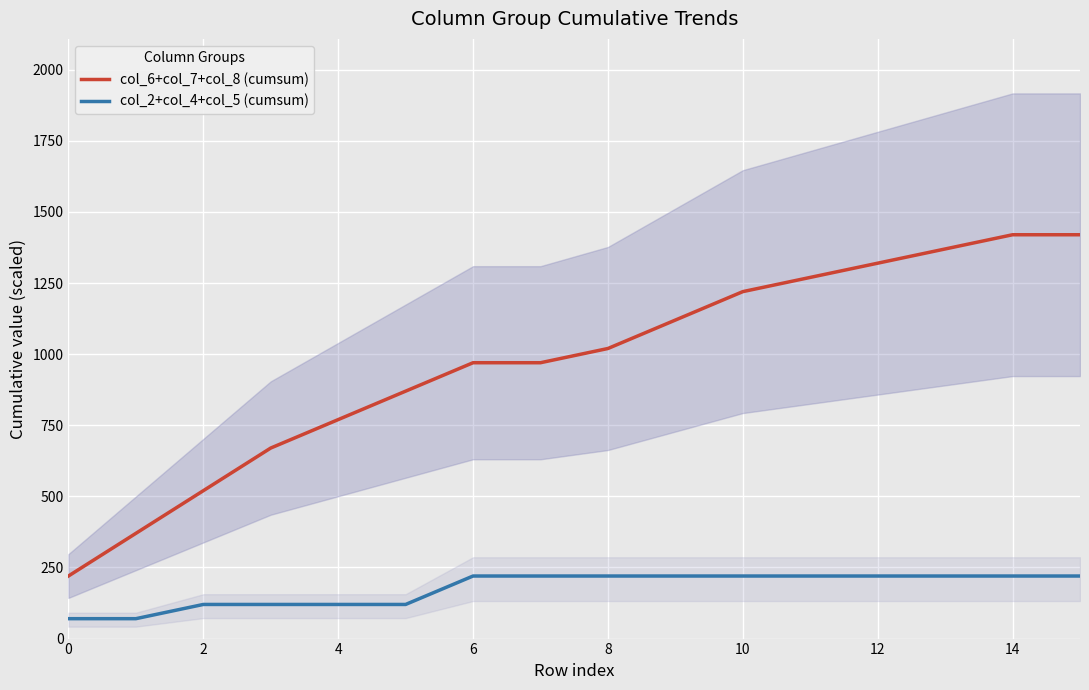

What is the maximum value for col_2+col_4+col_5 (cumsum)?

220